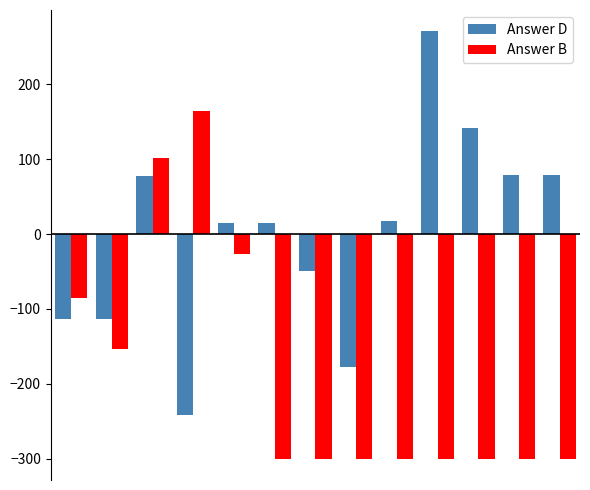

How many negative values does the Answer D series have?

5